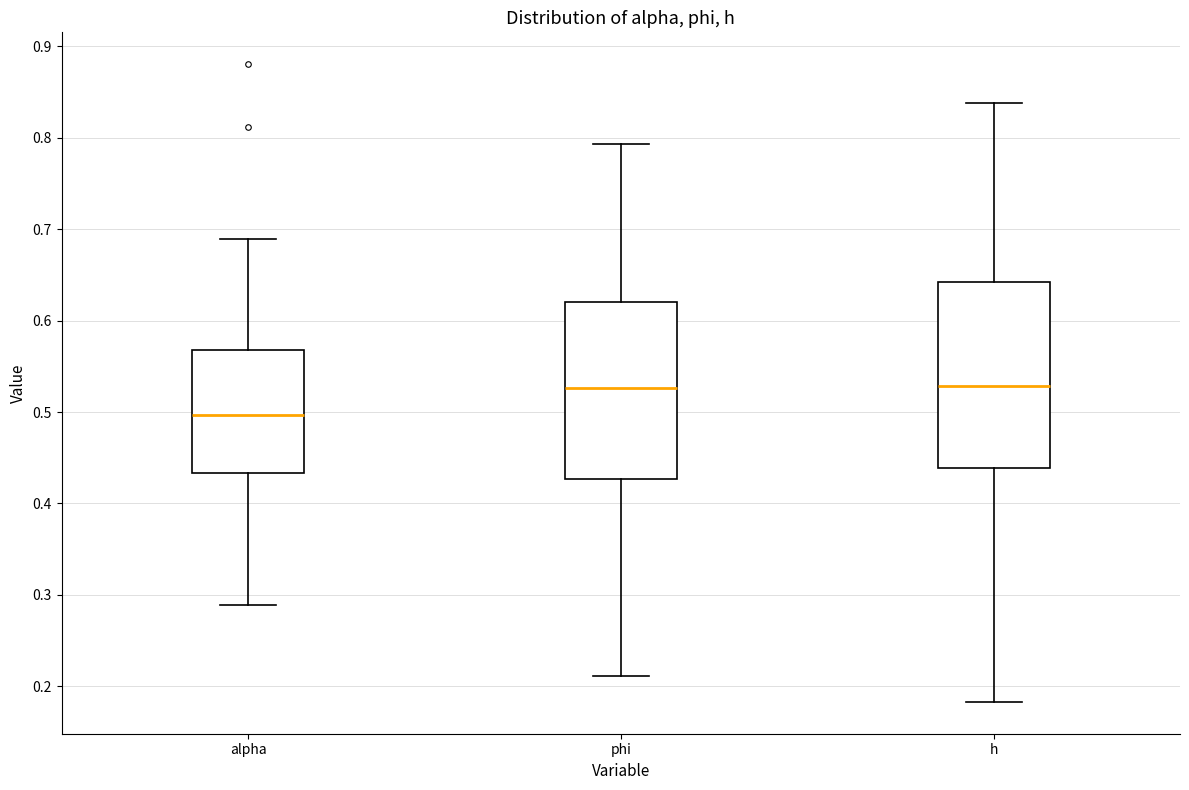

Where does the lower whisker of the box for h end on the y-axis? The values are not printed on the chart, so give them approximately, as read against the axis.

0.18